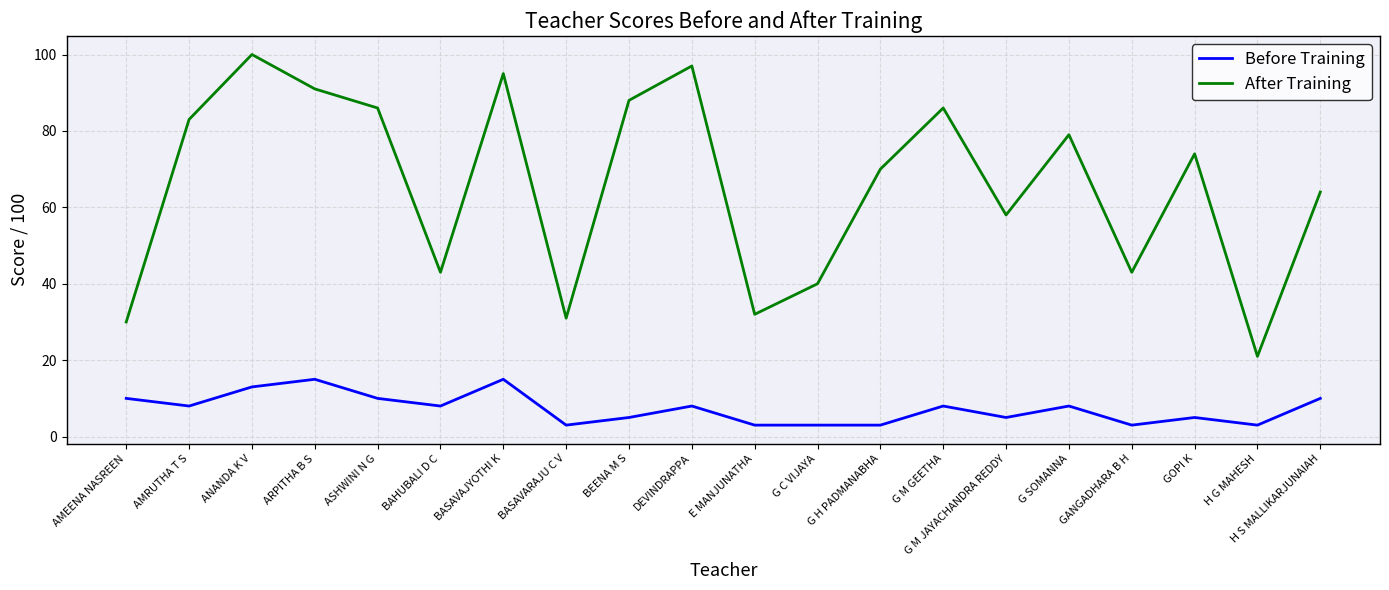

Is it true that Before Training equals 5 at BEENA M S?

True